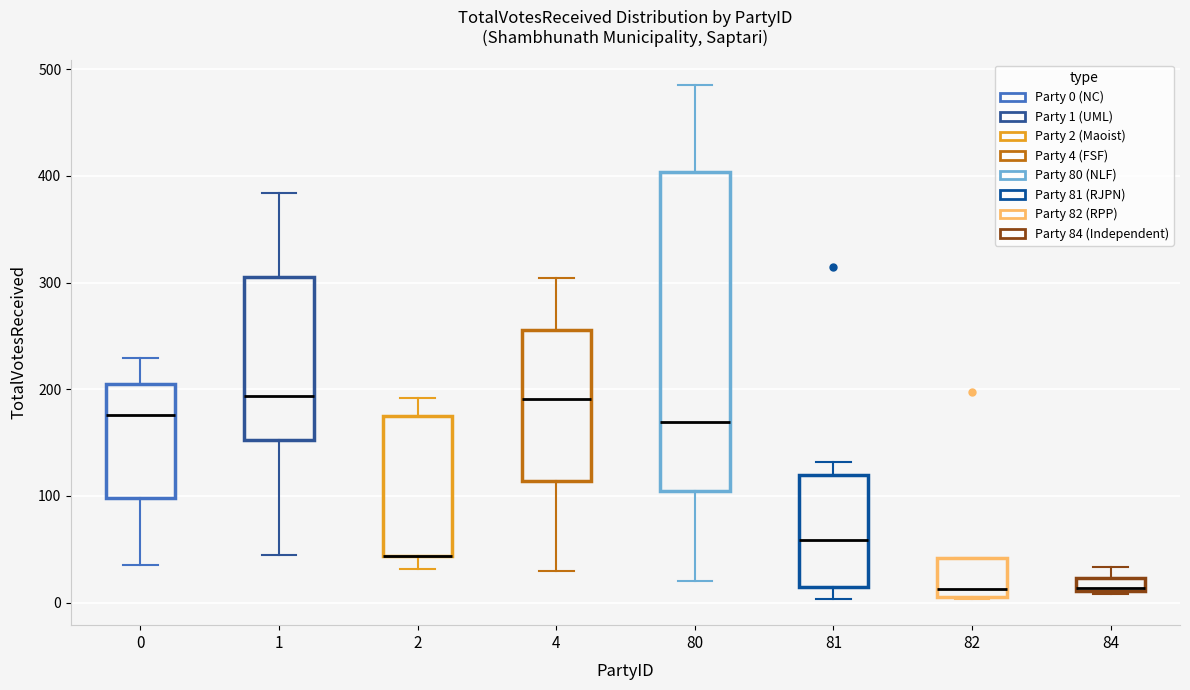

Where does the upper whisker of the box at x = 80 end on the y-axis? The values are not printed on the chart, so give them approximately, as read against the axis.

490